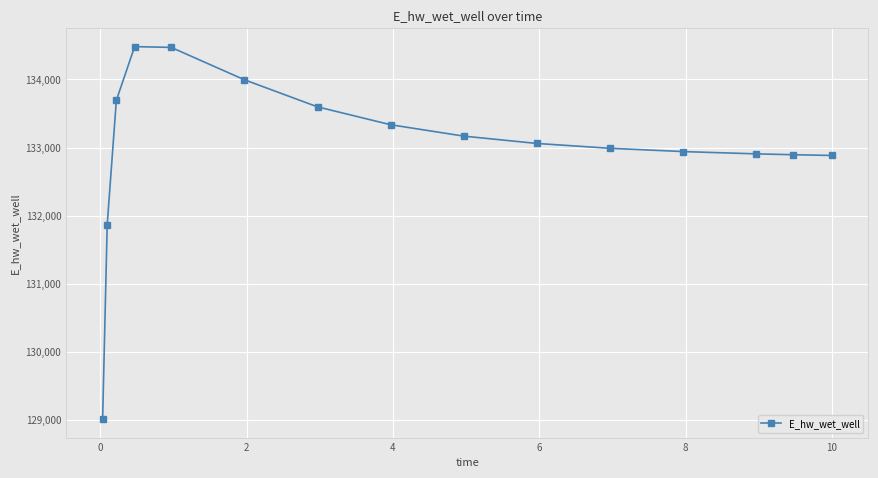

What is the value of the 9th point from the left?

133168.2